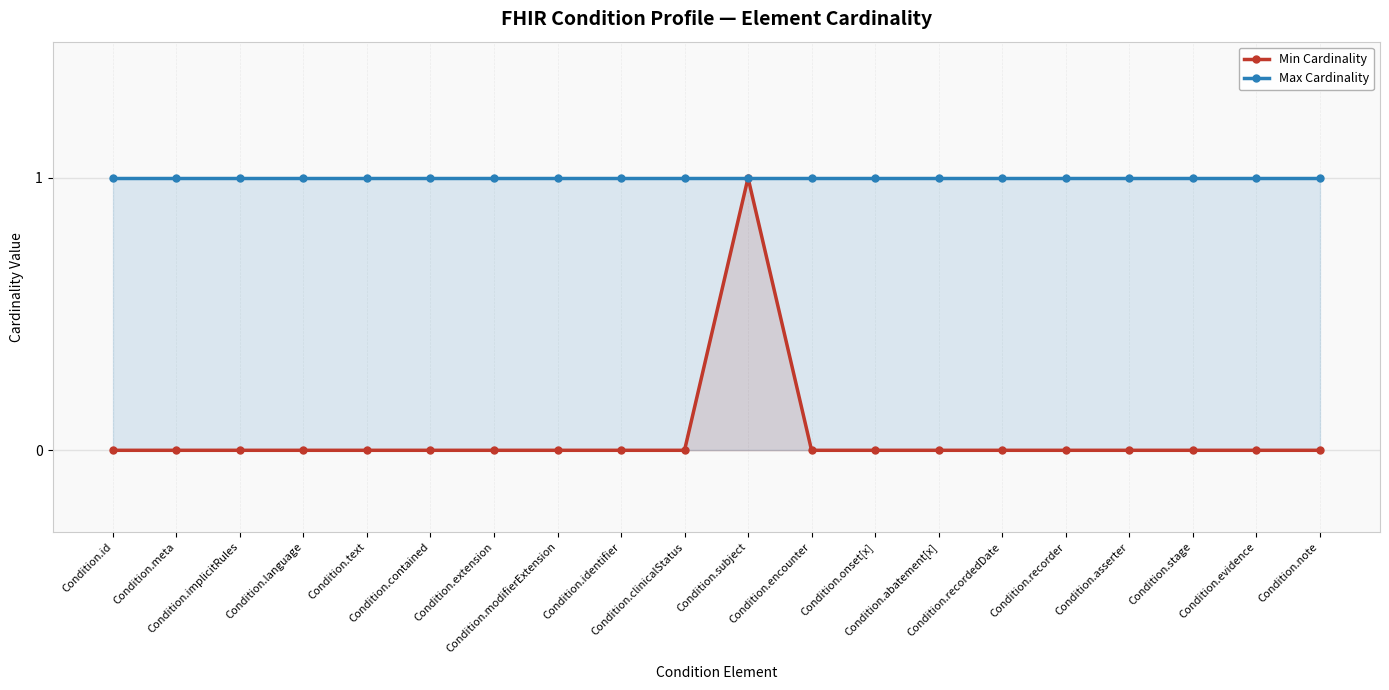

Is it true that Max Cardinality equals 1 at Condition.modifierExtension?

True